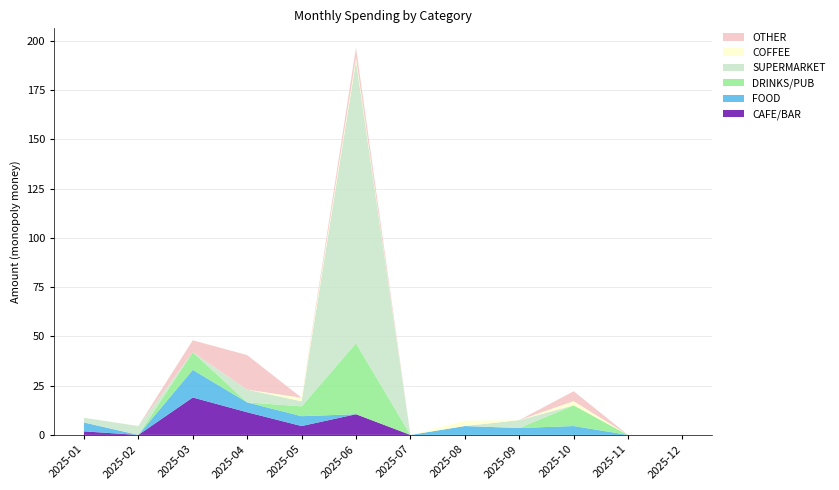

Reading right to left, transcribe all the data shown in this chart.

CAFE/BAR: 2025-12=0.0	2025-11=0.0	2025-10=0.0	2025-09=0.0	2025-08=0.0	2025-07=0.0	2025-06=10.5	2025-05=4.5	2025-04=11.5	2025-03=19.0	2025-02=0.0	2025-01=1.8
FOOD: 2025-12=0.0	2025-11=0.0	2025-10=4.5	2025-09=3.5	2025-08=4.5	2025-07=0.0	2025-06=0.0	2025-05=5.0	2025-04=5.0	2025-03=14.0	2025-02=0.0	2025-01=4.5
DRINKS/PUB: 2025-12=0.0	2025-11=0.0	2025-10=10.5	2025-09=0.0	2025-08=0.0	2025-07=0.0	2025-06=36.0	2025-05=5.0	2025-04=0.0	2025-03=9.0	2025-02=0.0	2025-01=0.0
SUPERMARKET: 2025-12=0.0	2025-11=0.0	2025-10=0.0	2025-09=4.0	2025-08=0.0	2025-07=0.0	2025-06=143.2	2025-05=2.5	2025-04=6.5	2025-03=0.0	2025-02=4.5	2025-01=2.4
COFFEE: 2025-12=0.0	2025-11=0.0	2025-10=2.1	2025-09=0.0	2025-08=2.6	2025-07=0.0	2025-06=1.8	2025-05=1.8	2025-04=0.0	2025-03=0.0	2025-02=0.0	2025-01=0.0
OTHER: 2025-12=0.0	2025-11=0.0	2025-10=5.0	2025-09=0.0	2025-08=0.0	2025-07=0.0	2025-06=5.0	2025-05=0.0	2025-04=17.5	2025-03=6.0	2025-02=0.0	2025-01=0.0